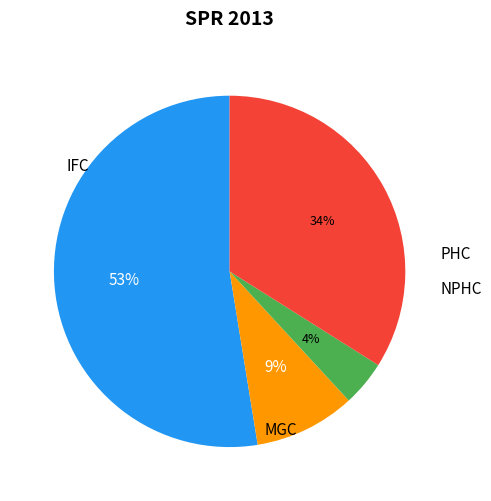

To the nearest percent, what is the difference between the NPHC and PHC slice percentages?

30%